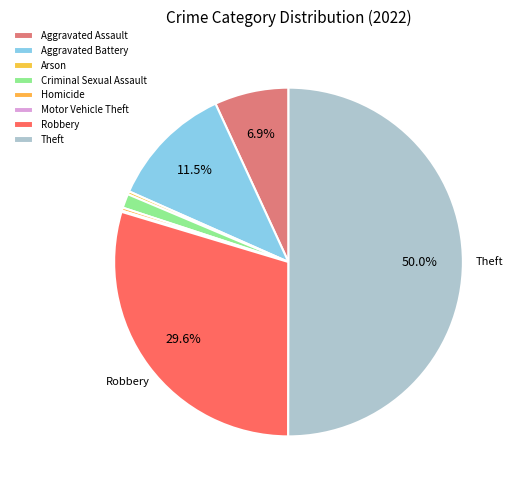

Between Robbery and Motor Vehicle Theft, which is larger?

Robbery